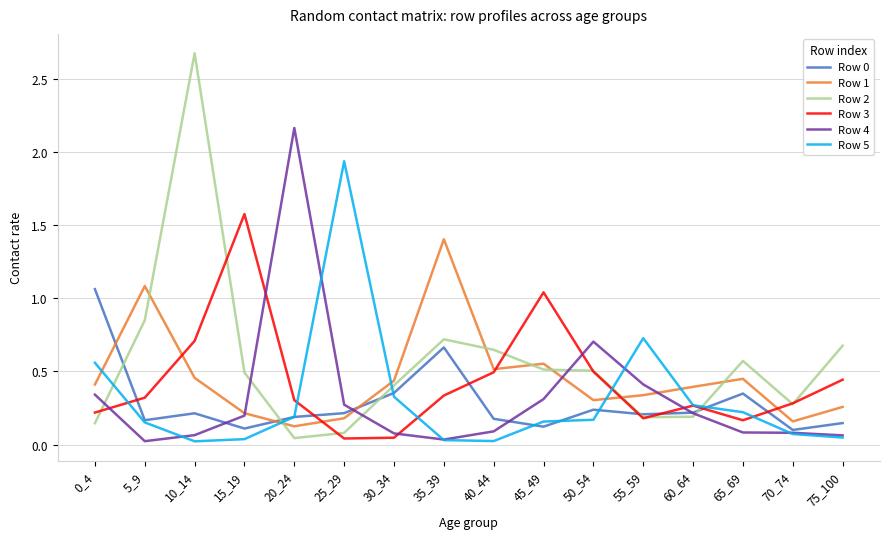

What is the greatest value displayed?

2.7